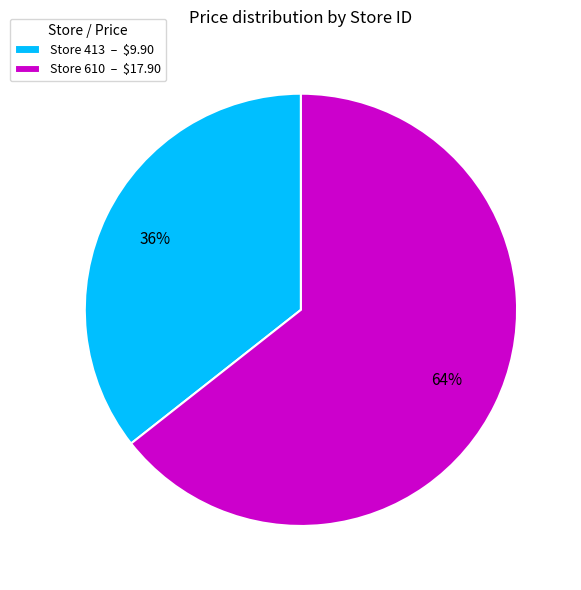

What percentage is the Store 413 – $9.90 slice, to the nearest percent?

36%